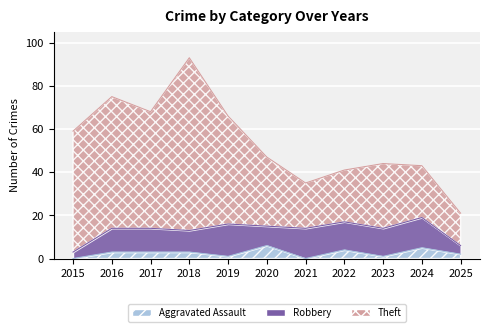

At which category does Theft reach its first local peak?

2016